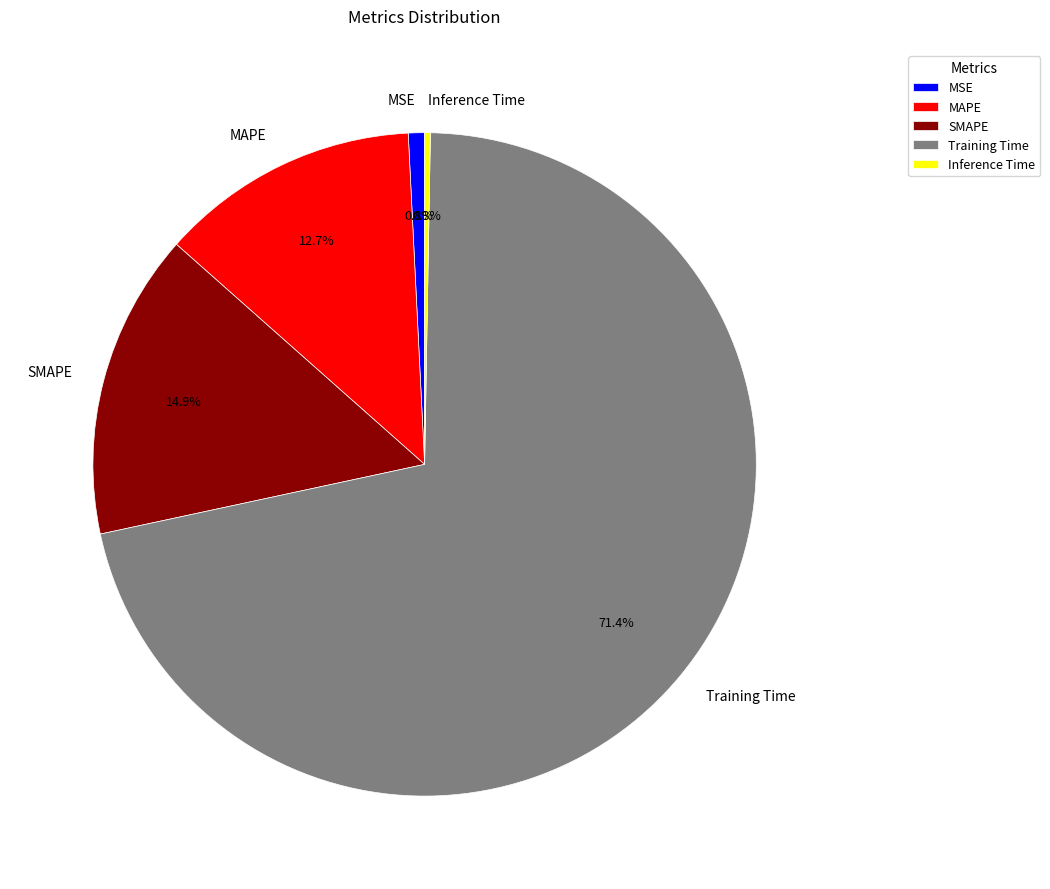

Which category has the biggest portion of the pie?

Training Time